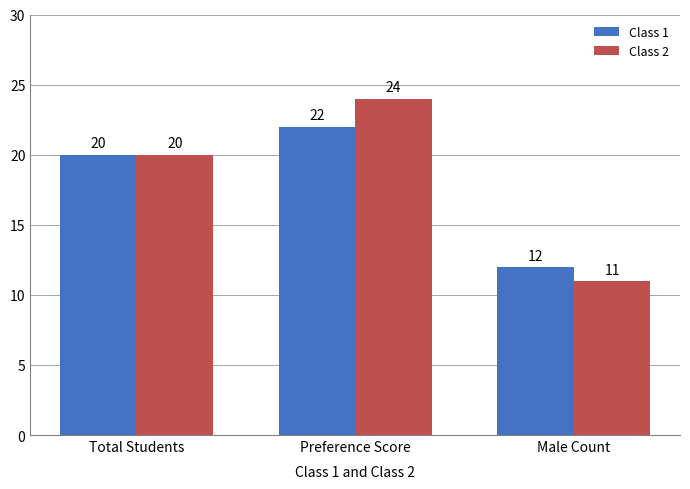

List the series in order of their overall mean, highest first.

Class 2, Class 1